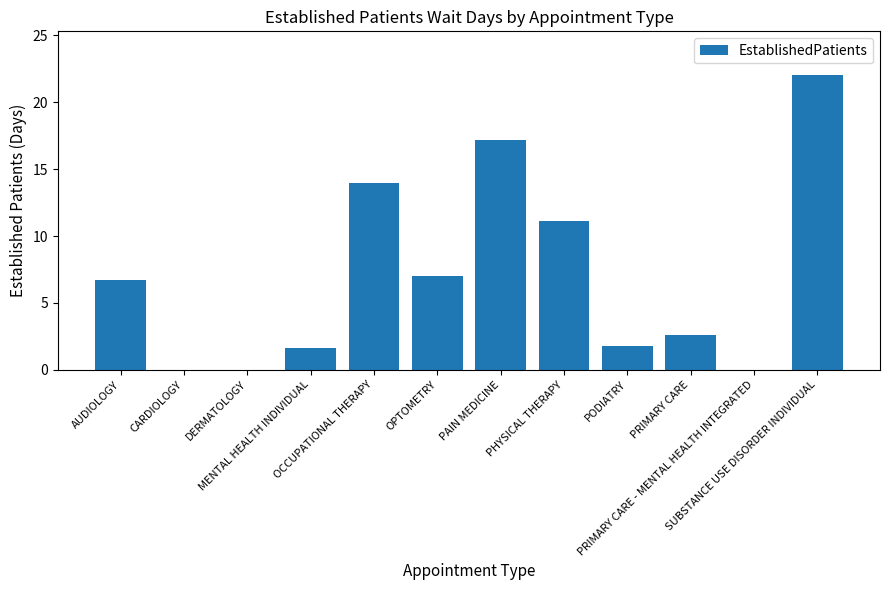

True or false: the data shows 0.5 at PODIATRY.

False